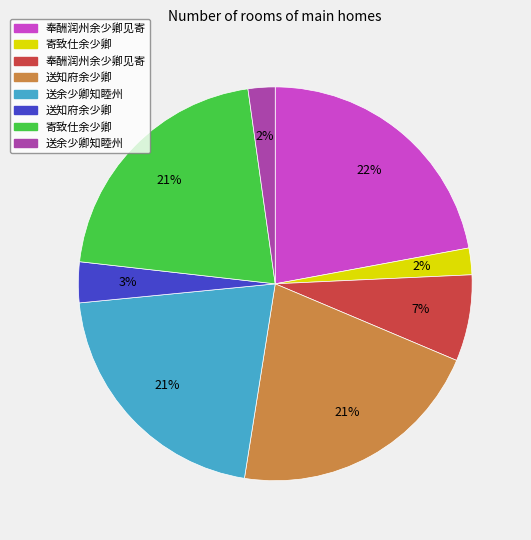

Is there a majority slice in this chart?

No